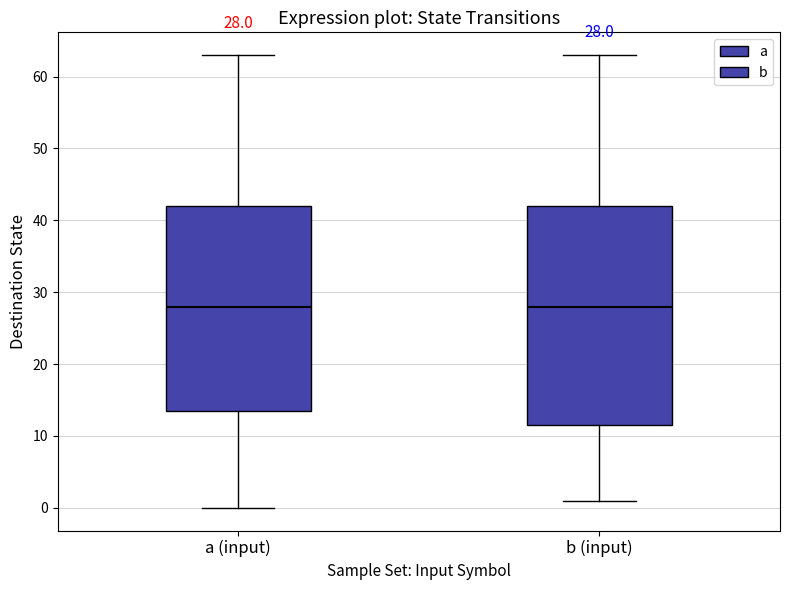

Comparing the boxes themselves (not the whiskers), which one is the tallest?

b (input)